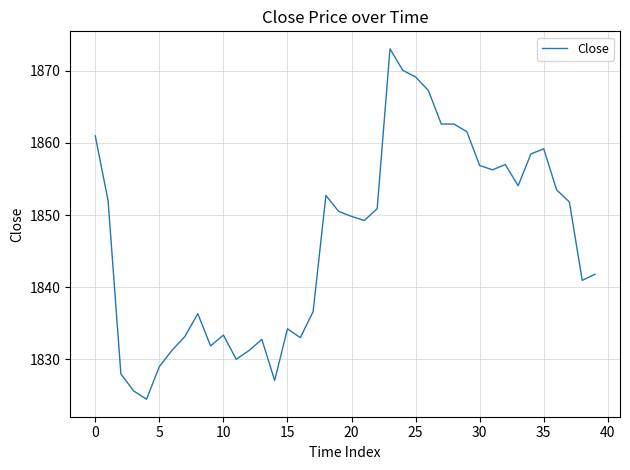

What is the difference between the maximum and second lowest values?

47.4